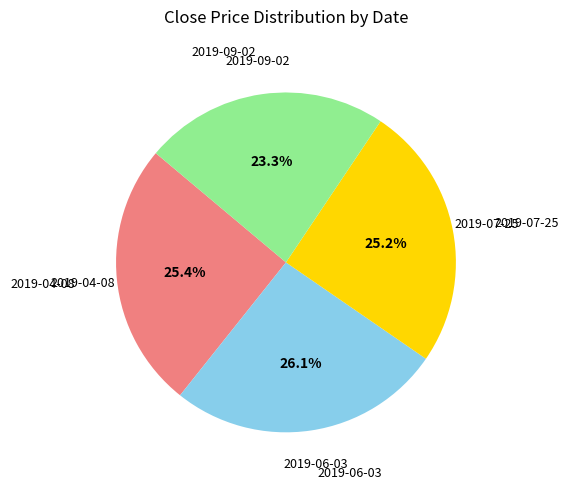

What percentage is the 2019-04-08 slice, to the nearest percent?

25%